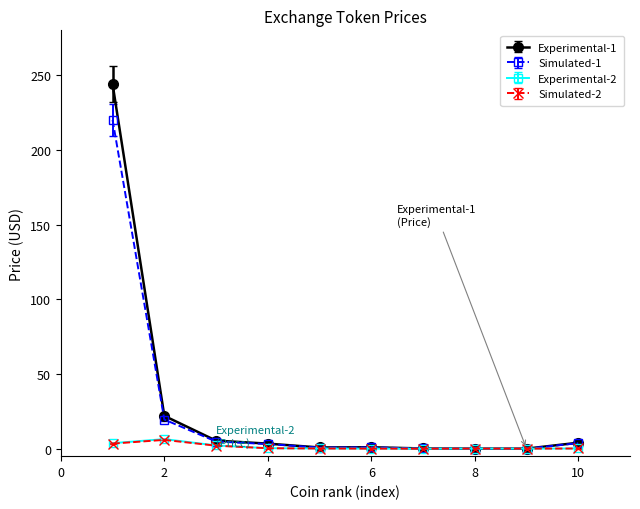

What is the average value of the Simulated-2 series?

1.2